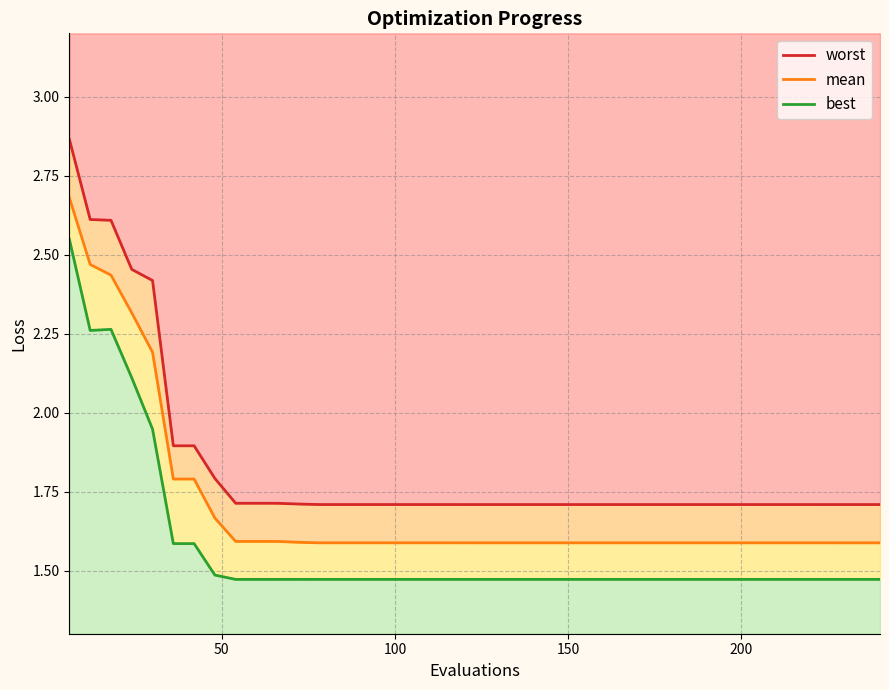

True or false: mean and best intersect in this chart.

False